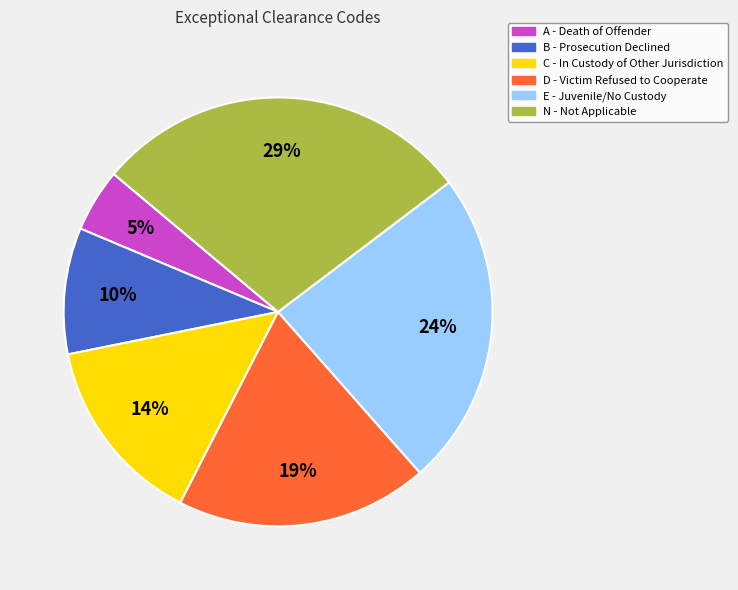

What is the smallest slice in the pie chart?

A